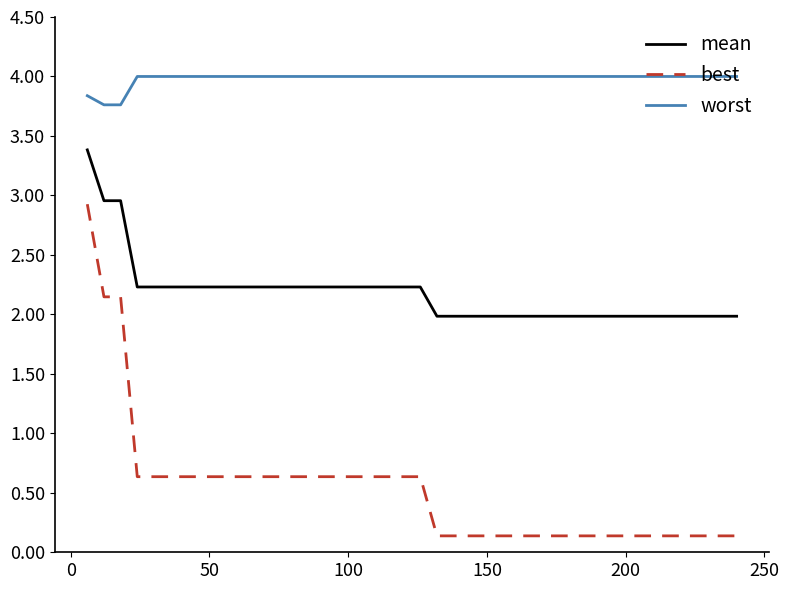

What is the difference between the second highest and minimum values in the mean series?

1.0